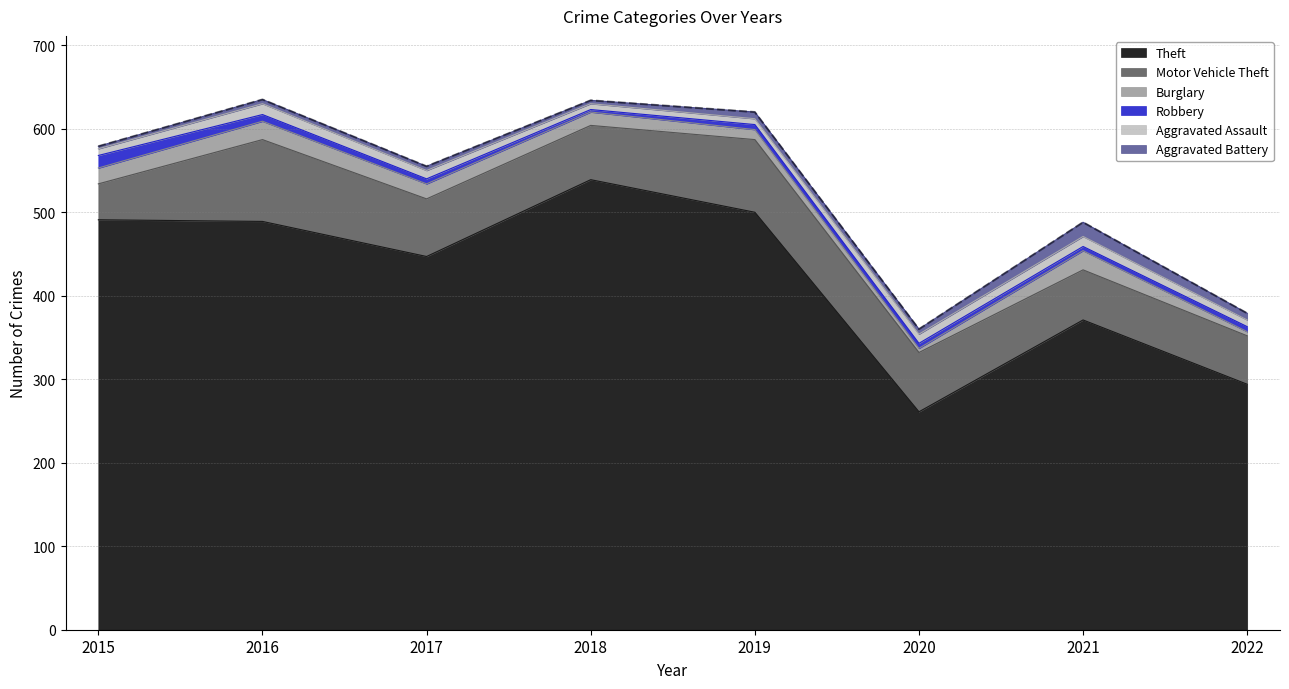

What is the value of the Aggravated Battery point at the 5th from the left?

8